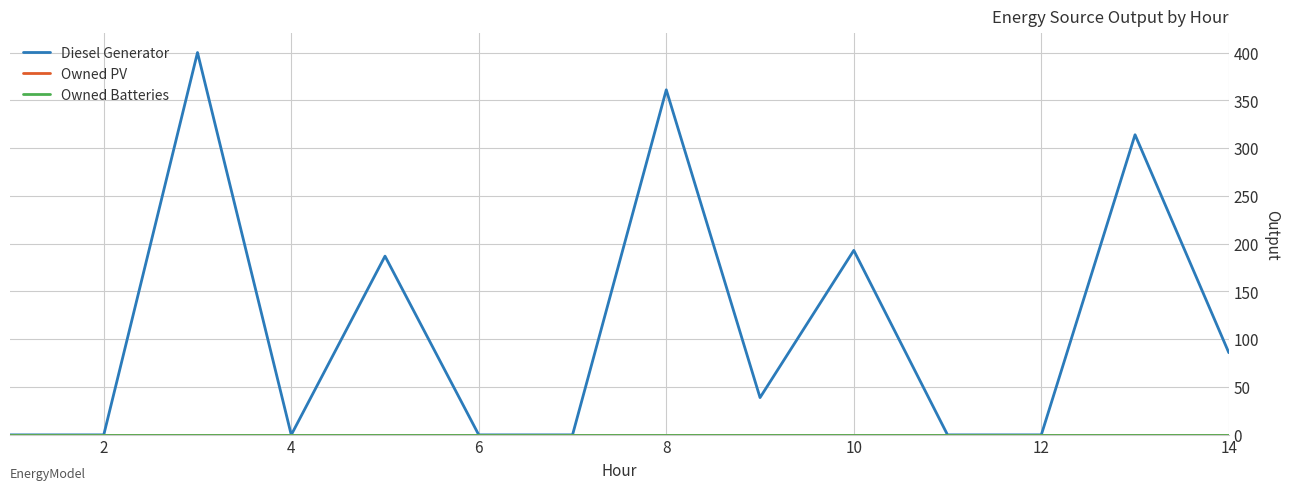

Does the chart display data point markers on the line(s)?

No